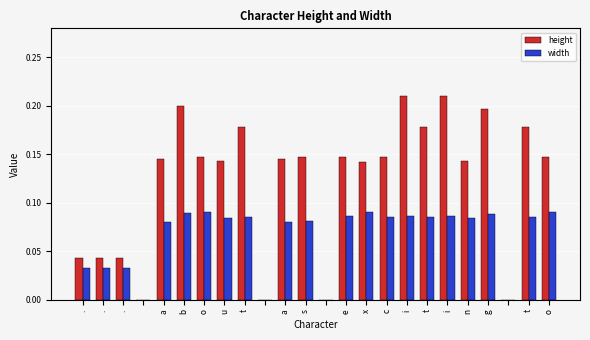

Which series has the largest total across all categories?

height